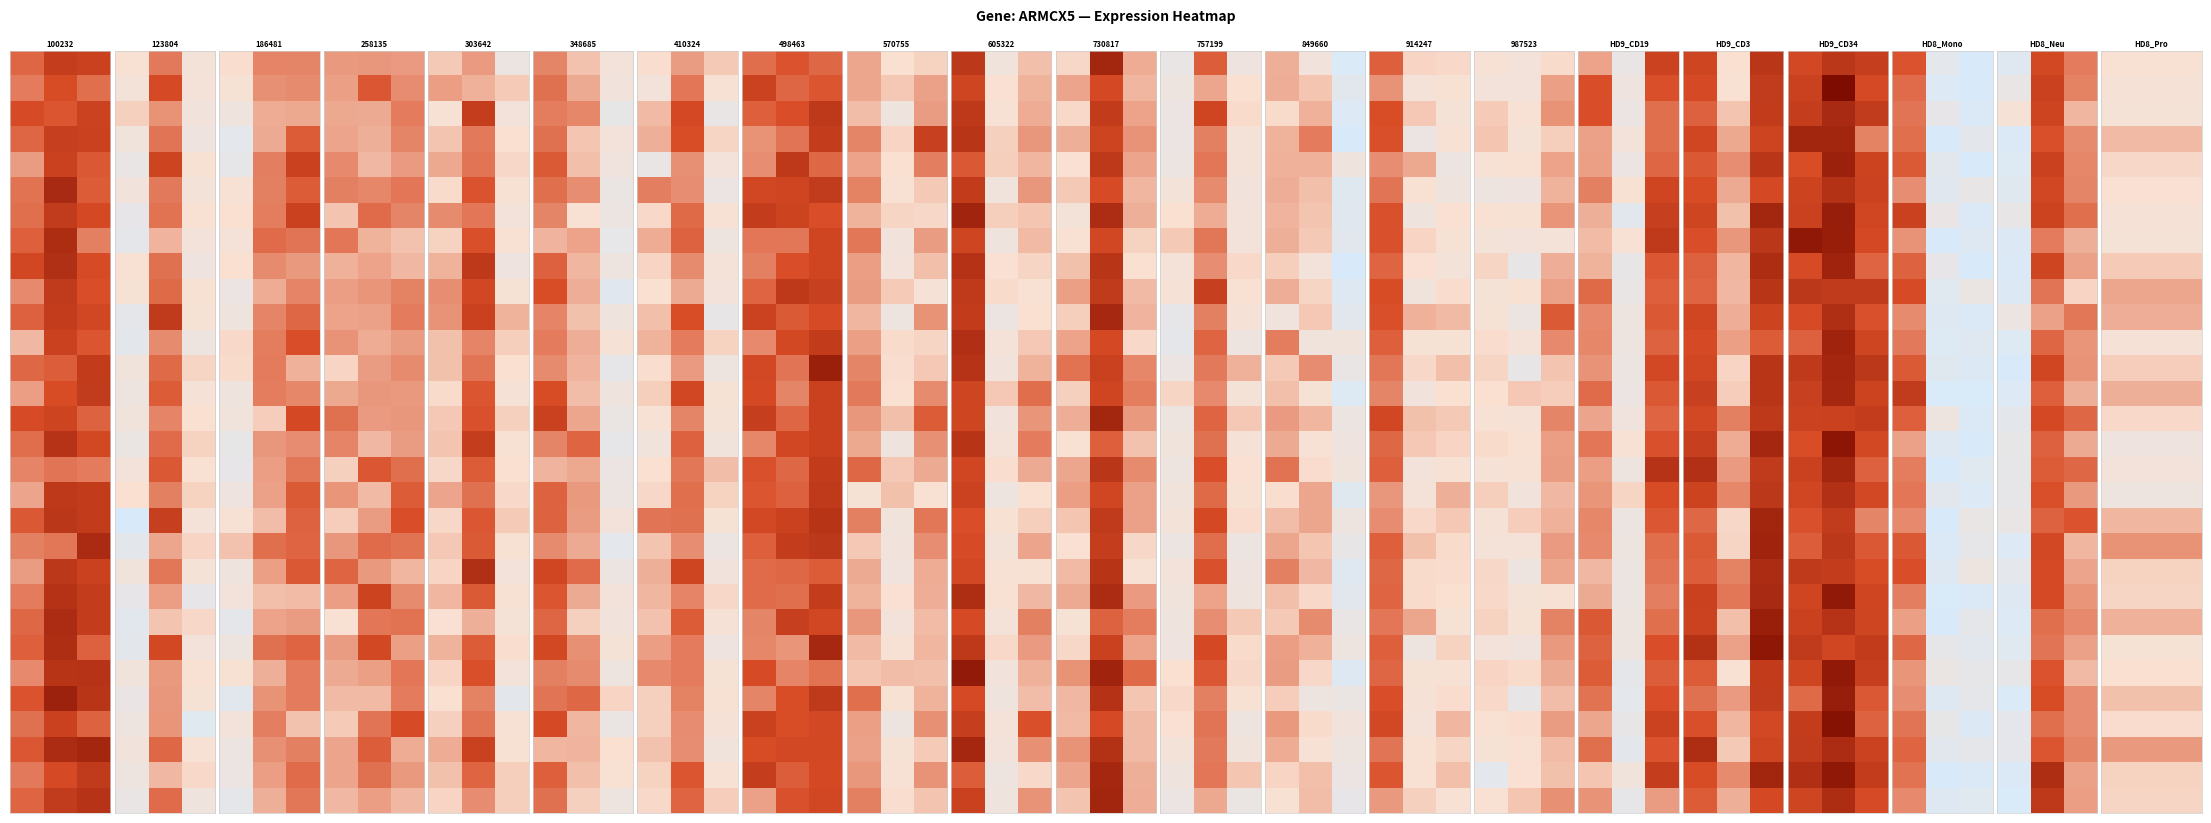

At how many categories does at least one series exceed 13?

2